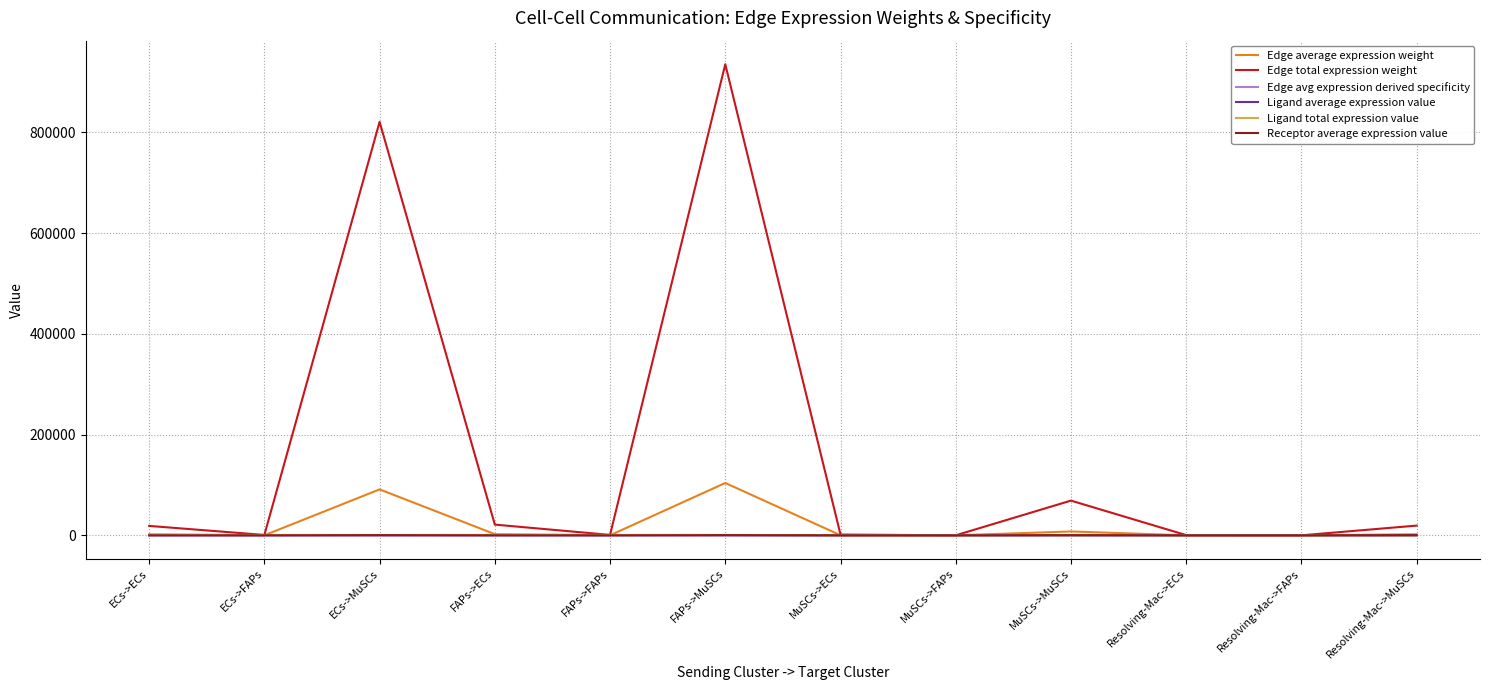

True or false: Edge average expression weight has a value of 123134.7 at ECs->MuSCs.

False